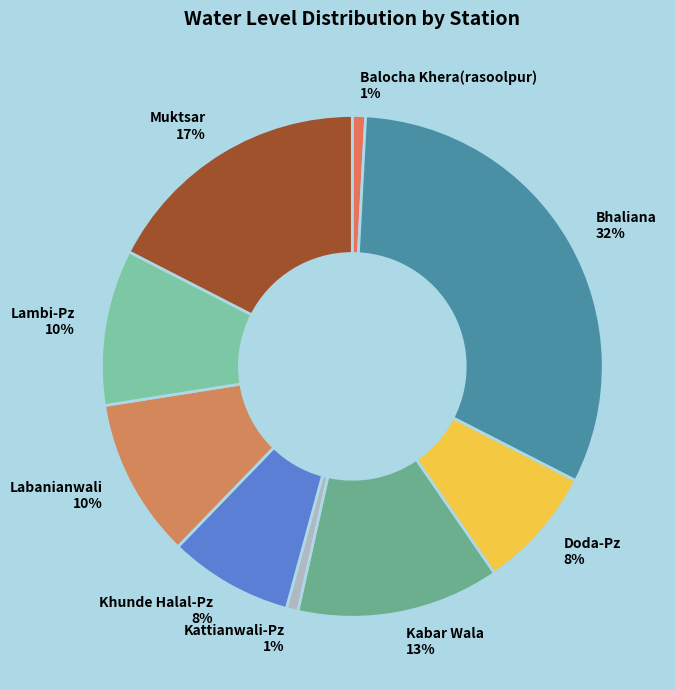

The Khunde Halal-Pz 8% slice represents 8% of the pie. True or false?

True